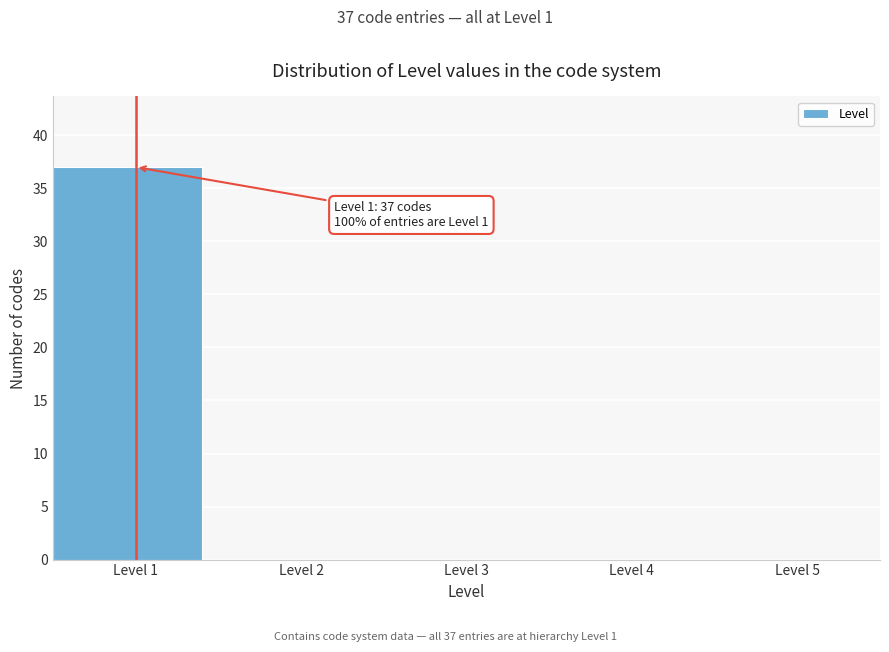

Which range on the x-axis has the tallest bar?

0.5 to 1.5